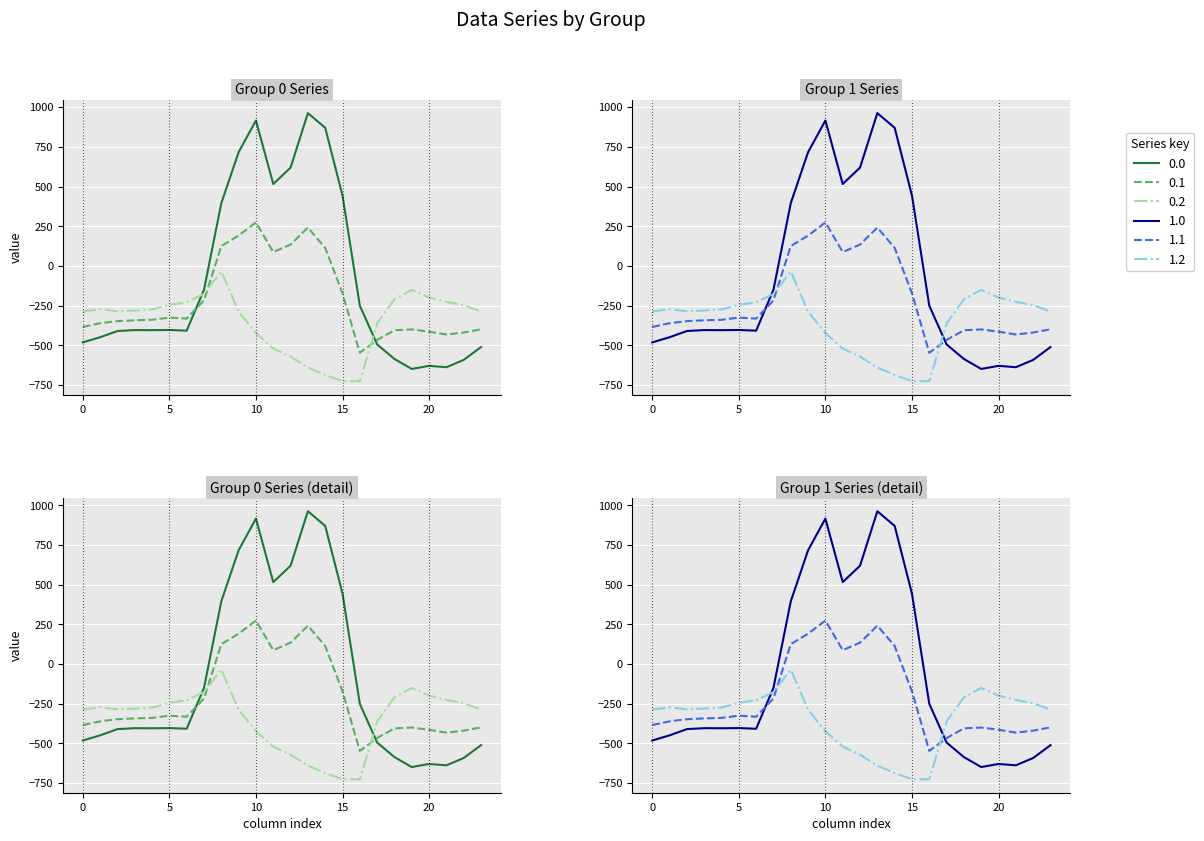

Where is 0.2 nearest to the value -380?

17